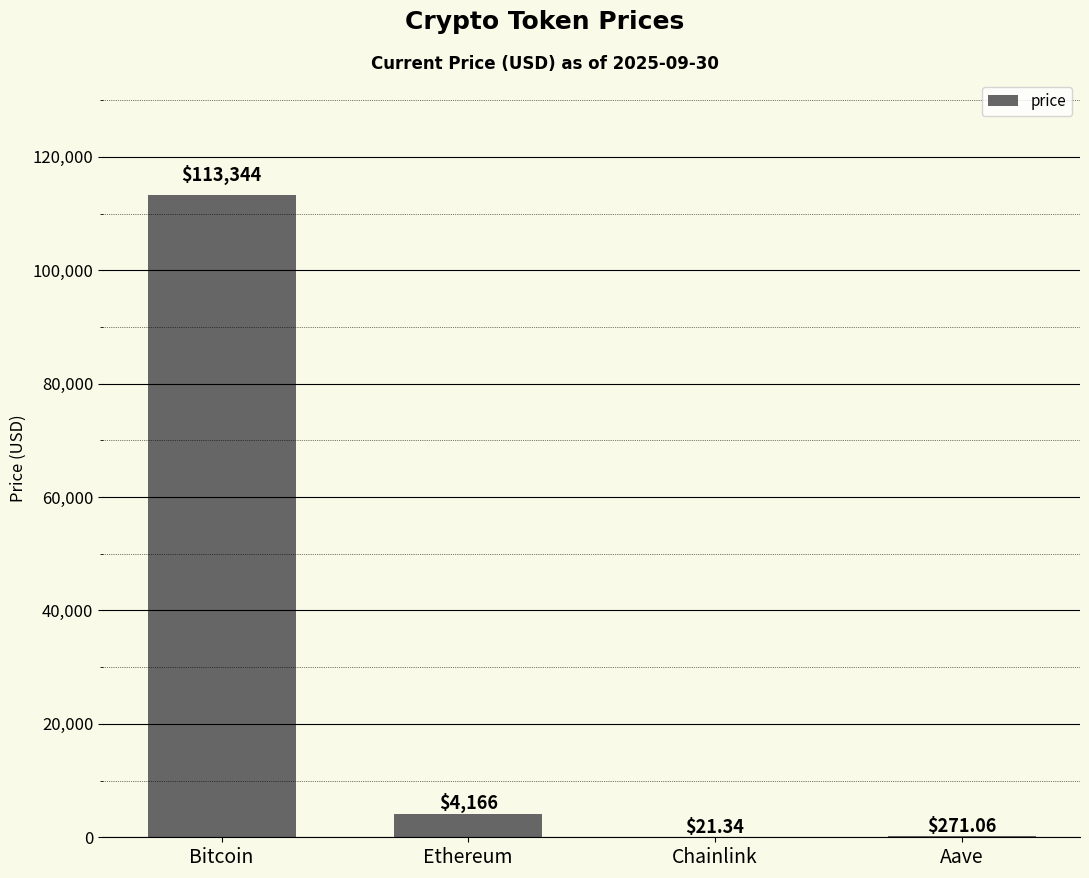

Reading left to right, extract all data points from this chart.

113344.0	4165.6	21.3	271.1